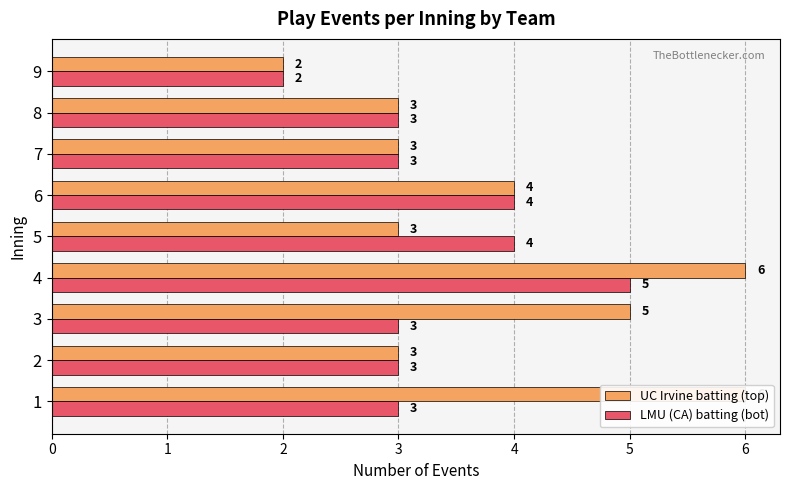

How many bars are there in total?

18